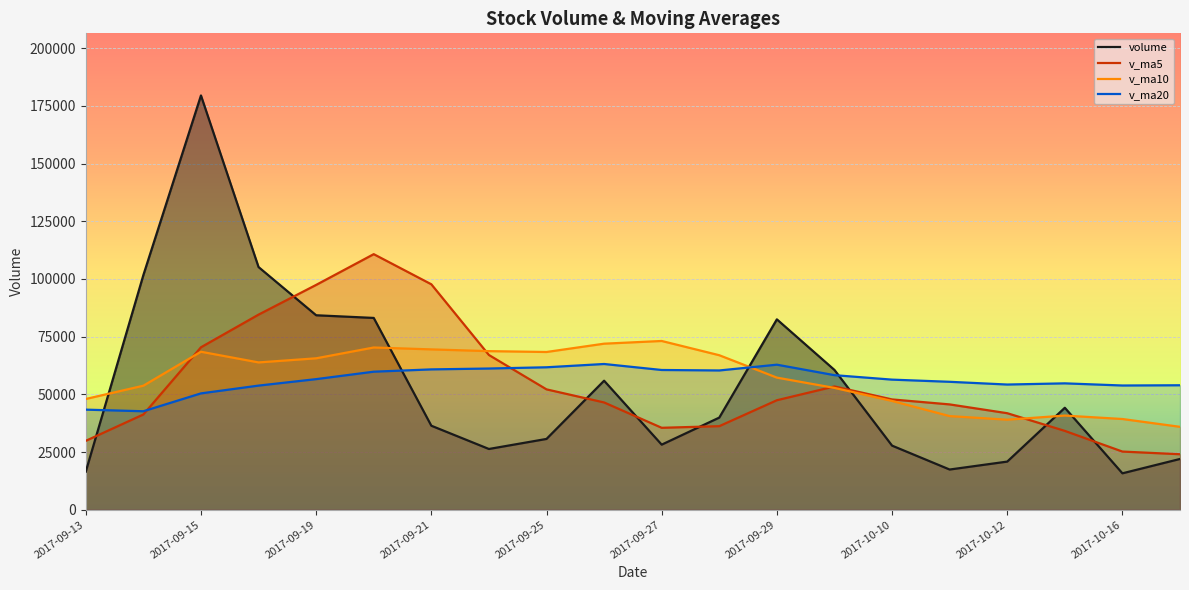

After their last crossing, which series has the higher values: v_ma10 or volume?

v_ma10